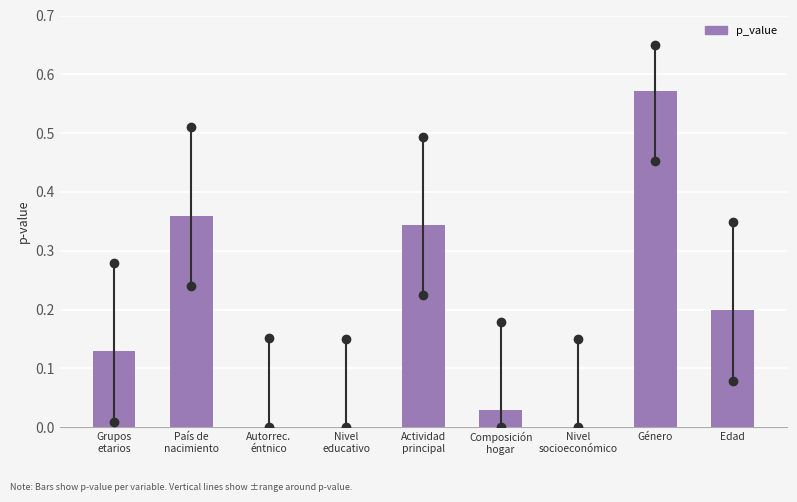

Which label corresponds to the largest value in the chart?

Género